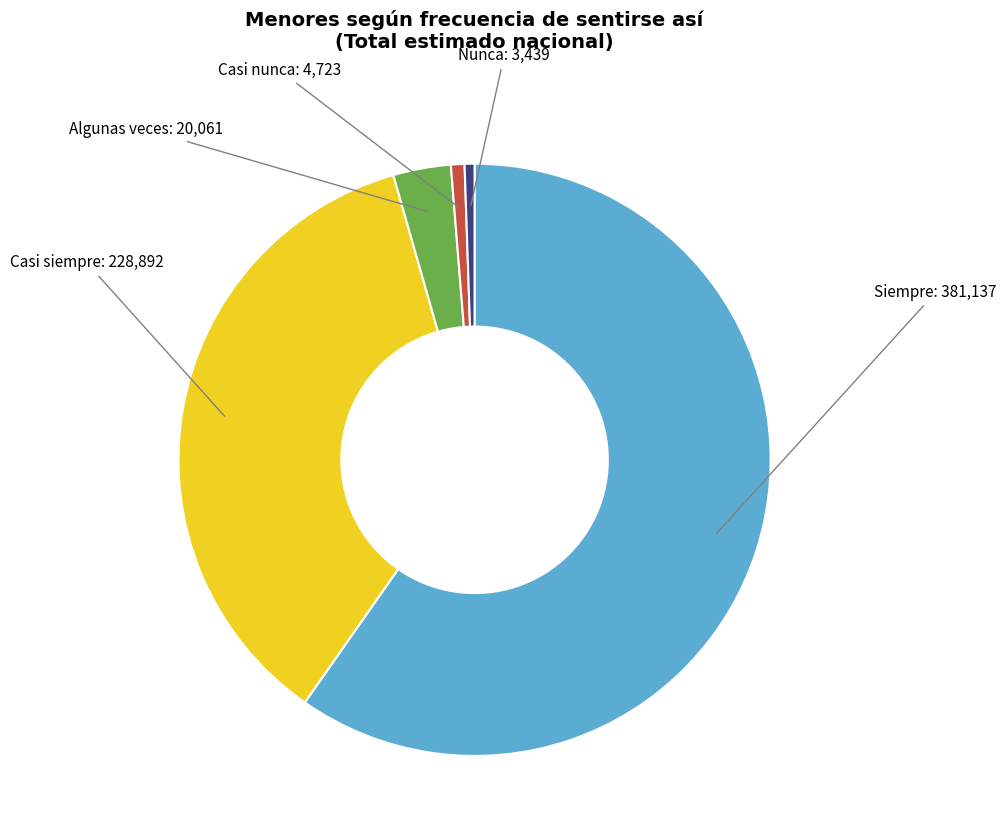

Is the sum of Siempre and Casi nunca greater than half?

Yes